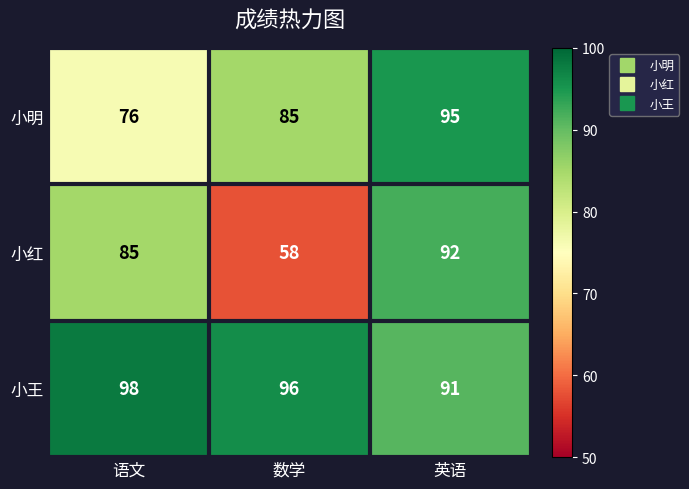

Which label corresponds to the smallest value in the chart?

数学